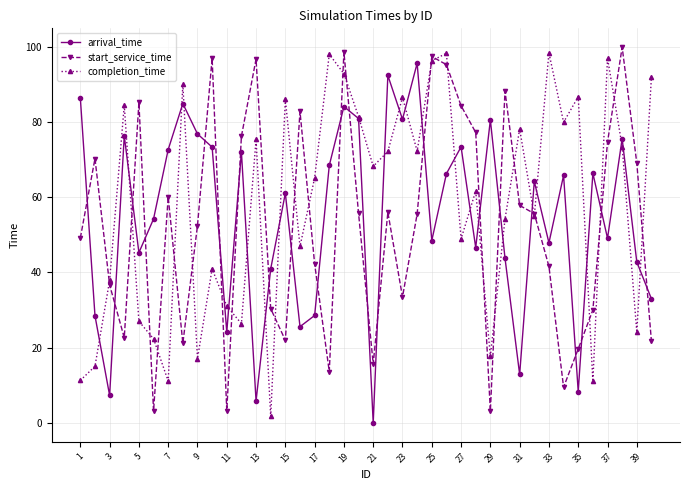

What are all the series names shown in the legend?

arrival_time, start_service_time, completion_time